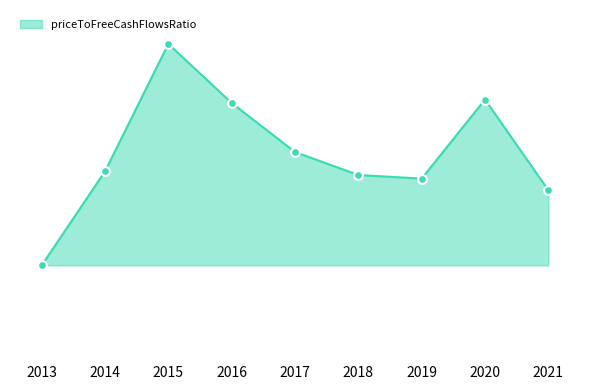

What is the ratio of the value at 2016 to the value at 2014?

1.7